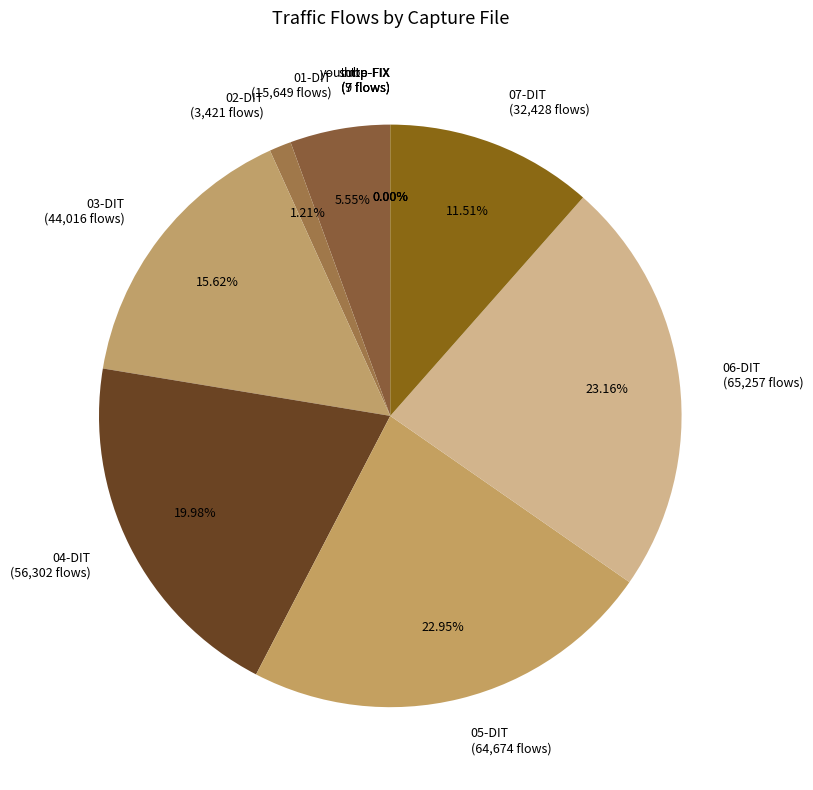

Is there a majority slice in this chart?

No